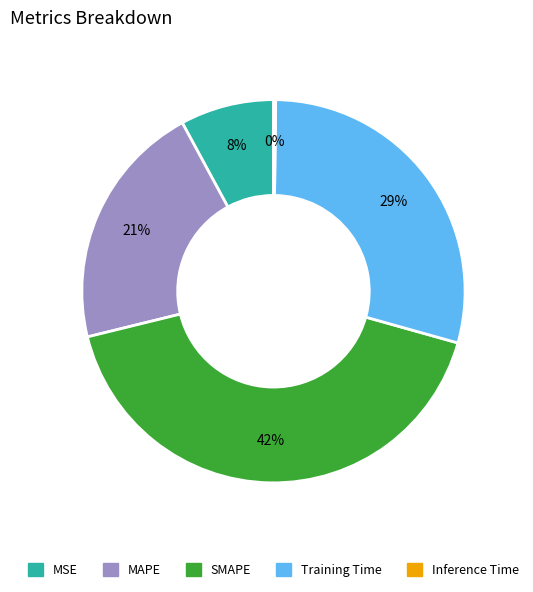

Is it true that MSE is 14% of the pie?

False